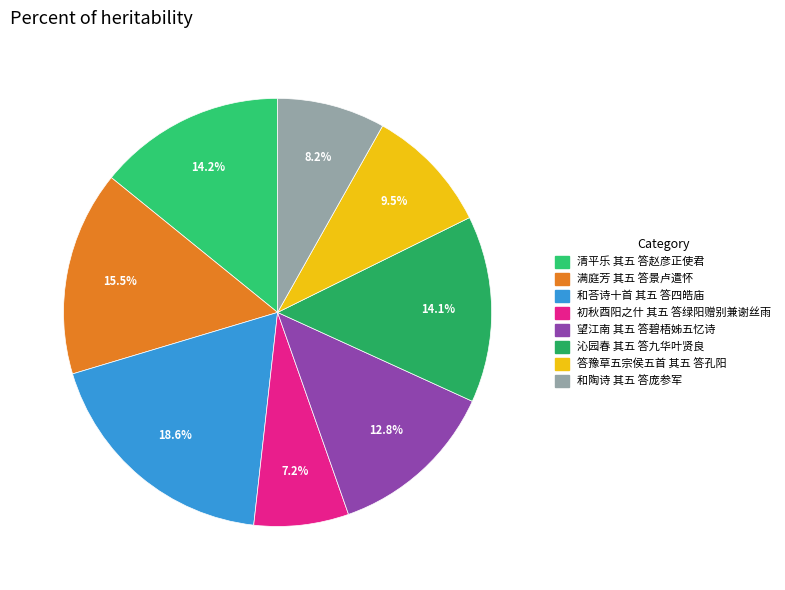

The 沁园春 其五 答九华叶贤良 slice represents 2% of the pie. True or false?

False